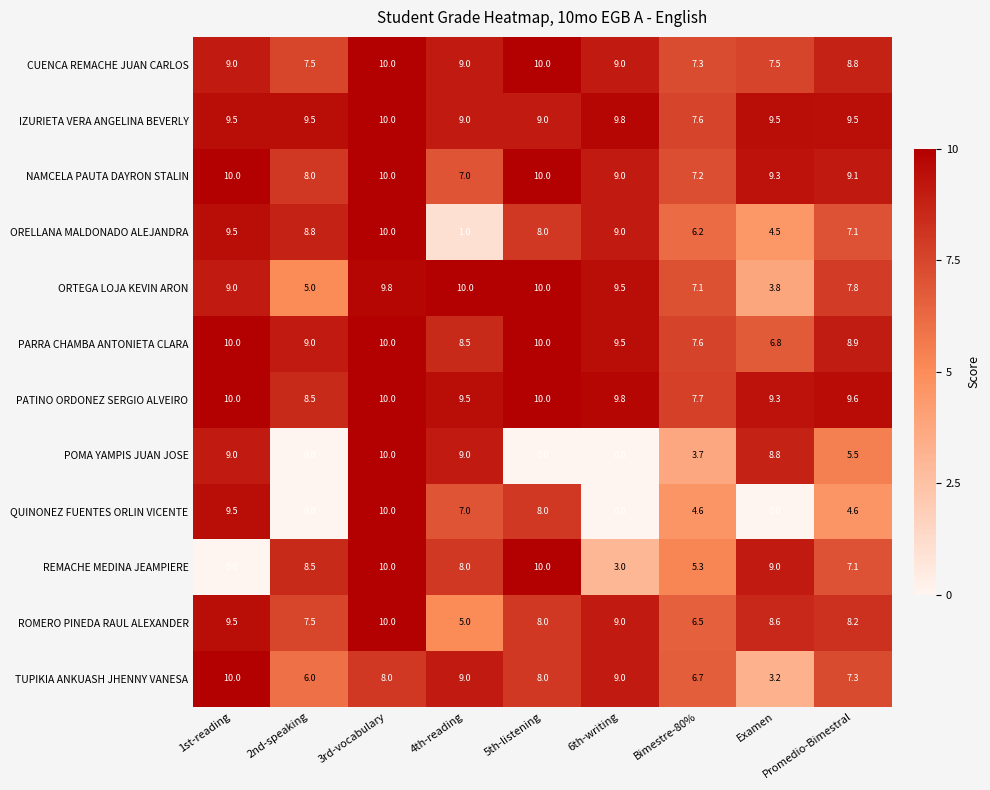

The CUENCA REMACHE JUAN CARLOS series shows 4.3 at 1st-reading. True or false?

False